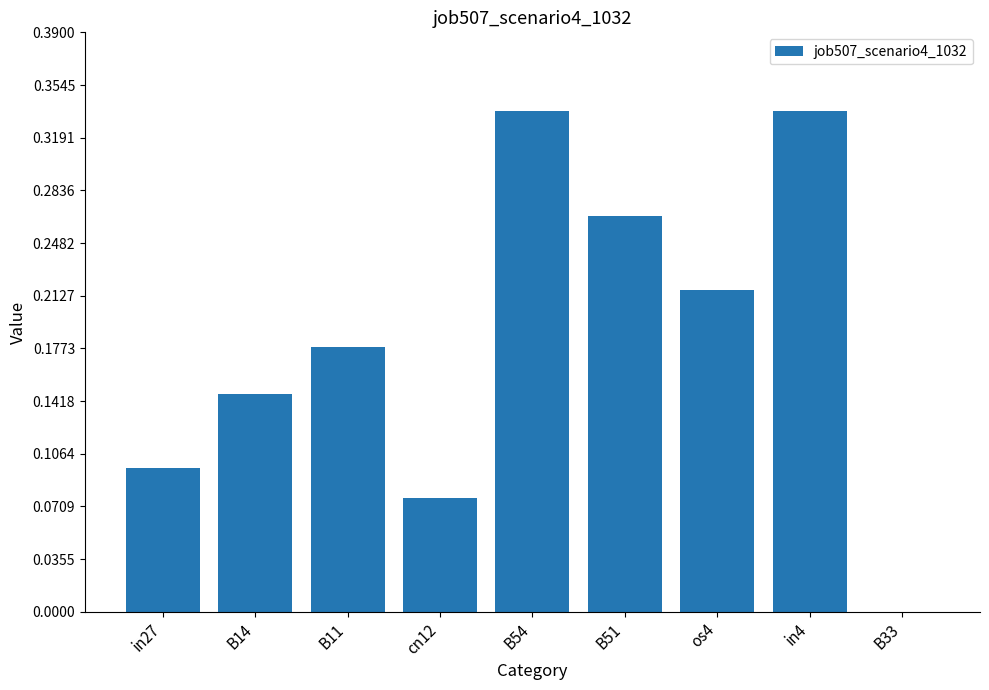

Which has a higher value, B11 or in27?

B11